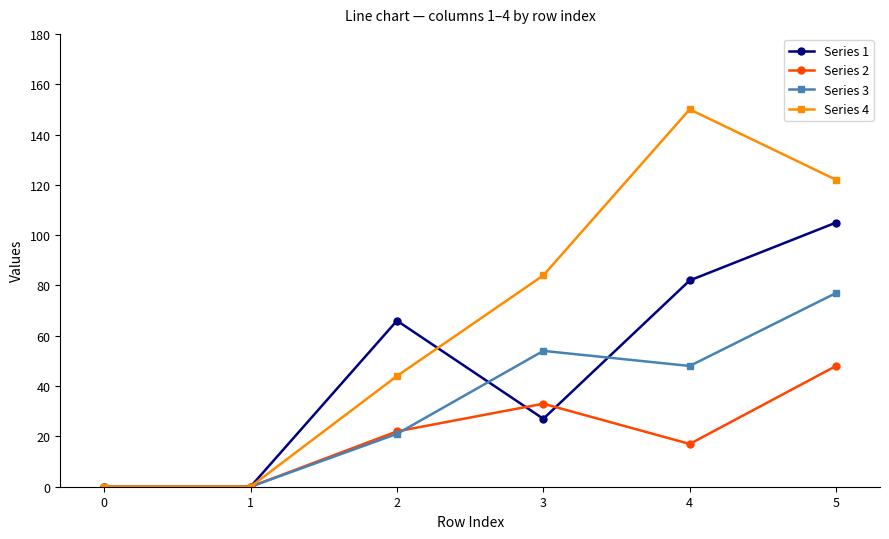

How many categories are shown in the chart?

6